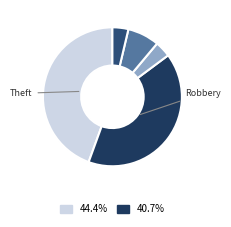

What is the largest slice in the pie chart?

Theft